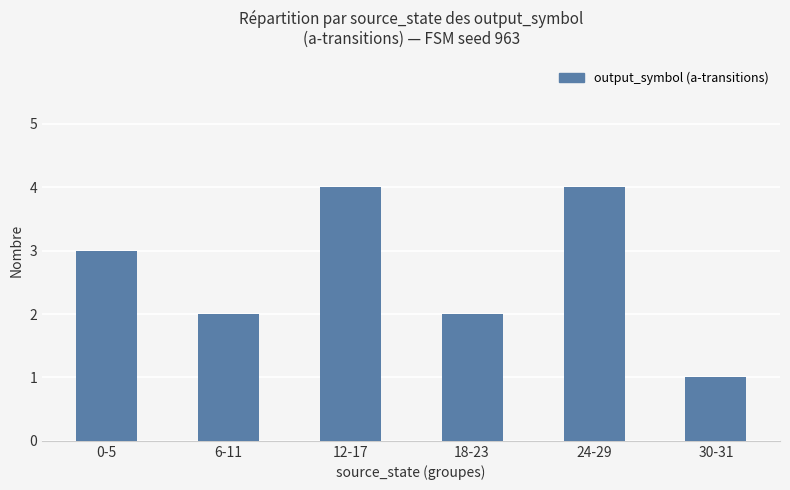

What position from the left is 18-23?

4